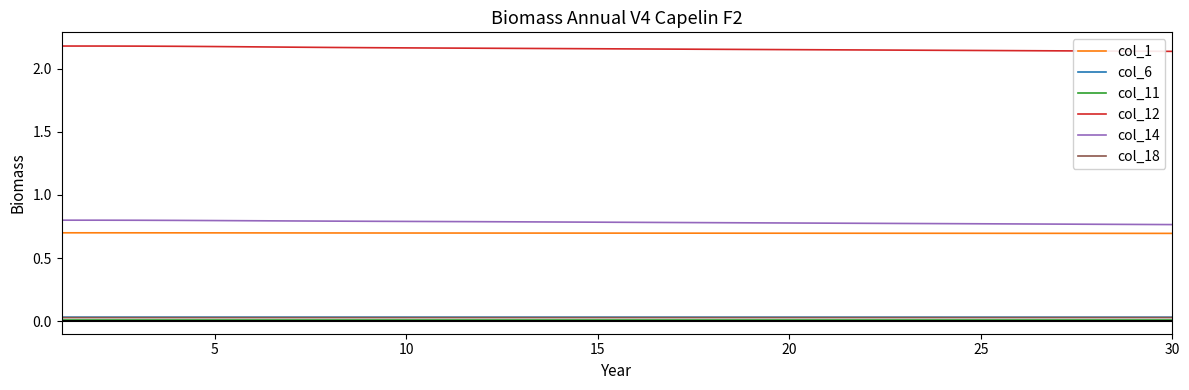

True or false: col_1 and col_6 cross at least once.

False